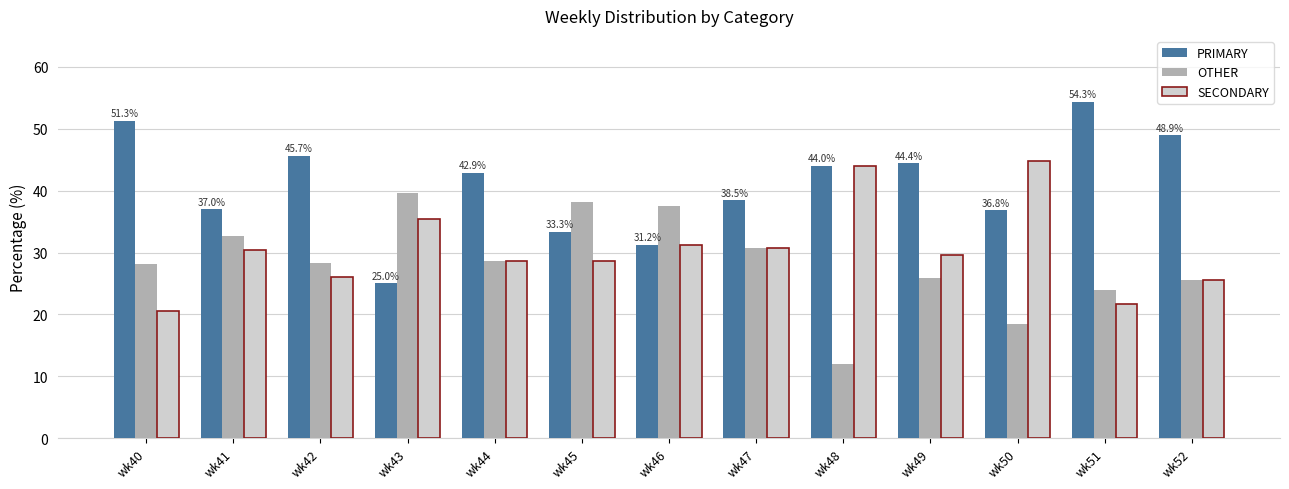

Where does the SECONDARY series first go above 29?

wk41